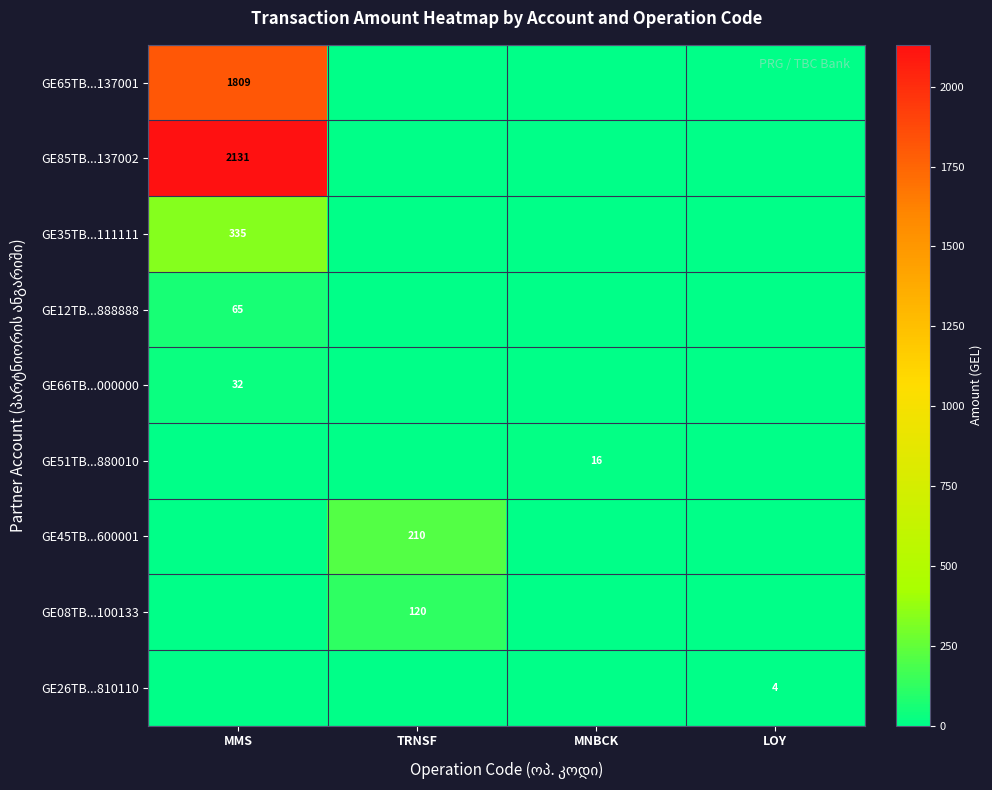

The GE08TB...100133 series shows 32 at TRNSF. True or false?

False